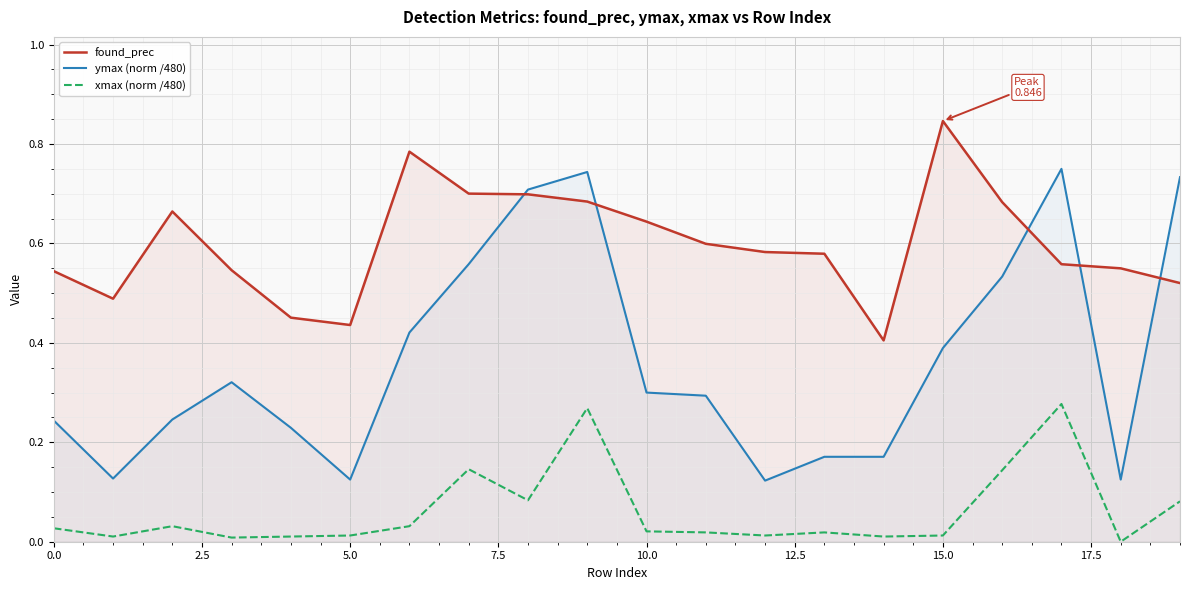

At which category is the sum across all series the highest?

9